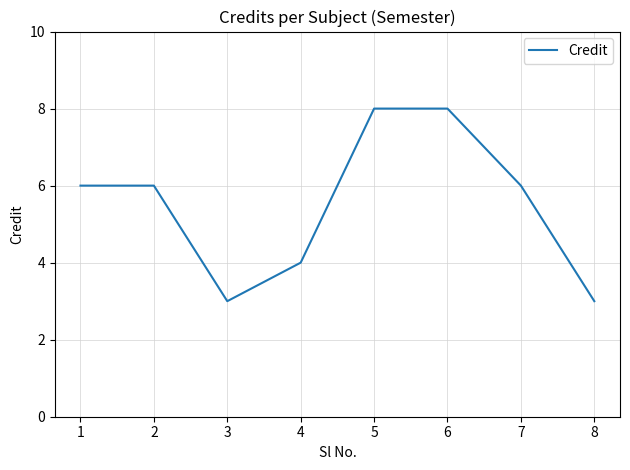

Reading right to left, list all the values displayed in this chart.

8=3	7=6	6=8	5=8	4=4	3=3	2=6	1=6